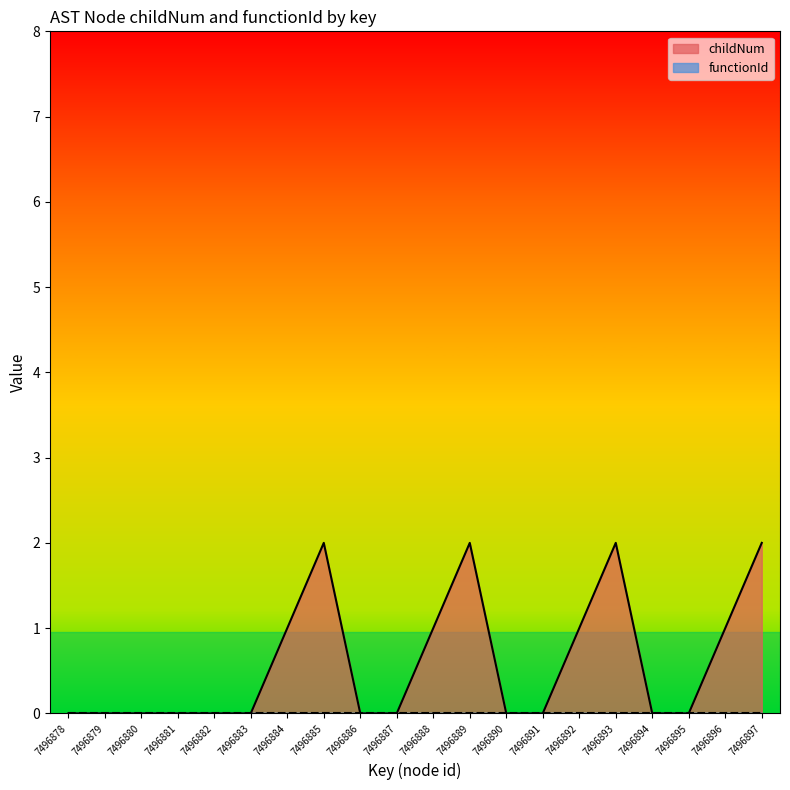

Reading left to right, transcribe all the data shown in this chart.

0	0	0	0	0	0	1	2	0	0	1	2	0	0	1	2	0	0	1	2